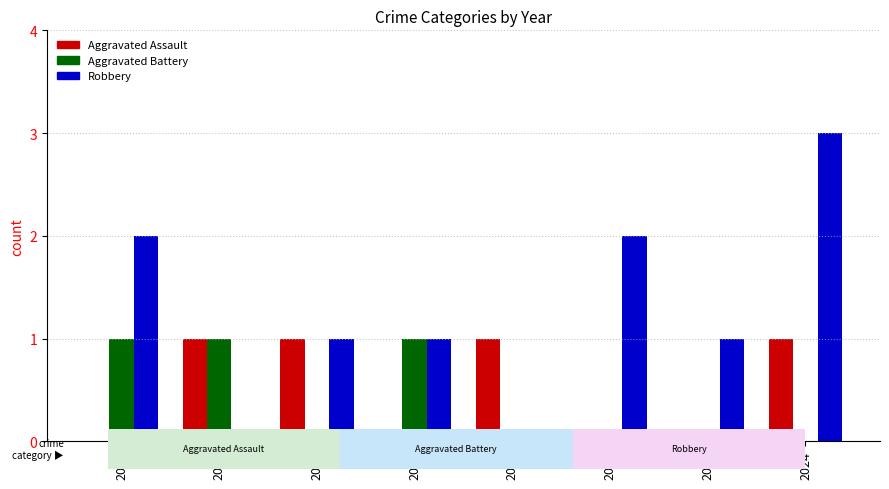

How many Robbery values are between 1 and 2?

5